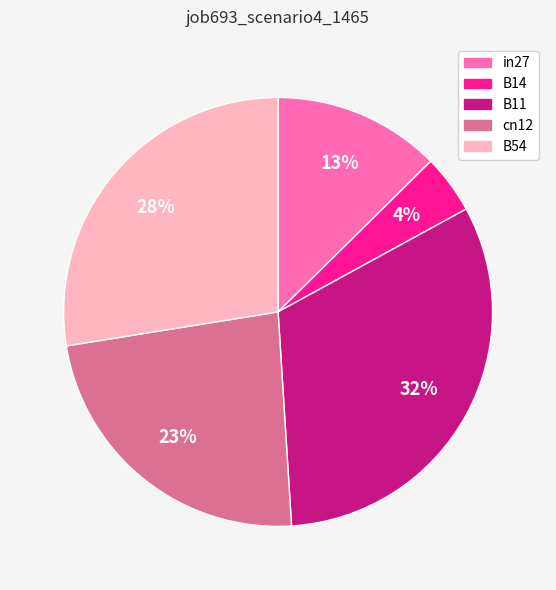

The B14 slice represents 4% of the pie. True or false?

True